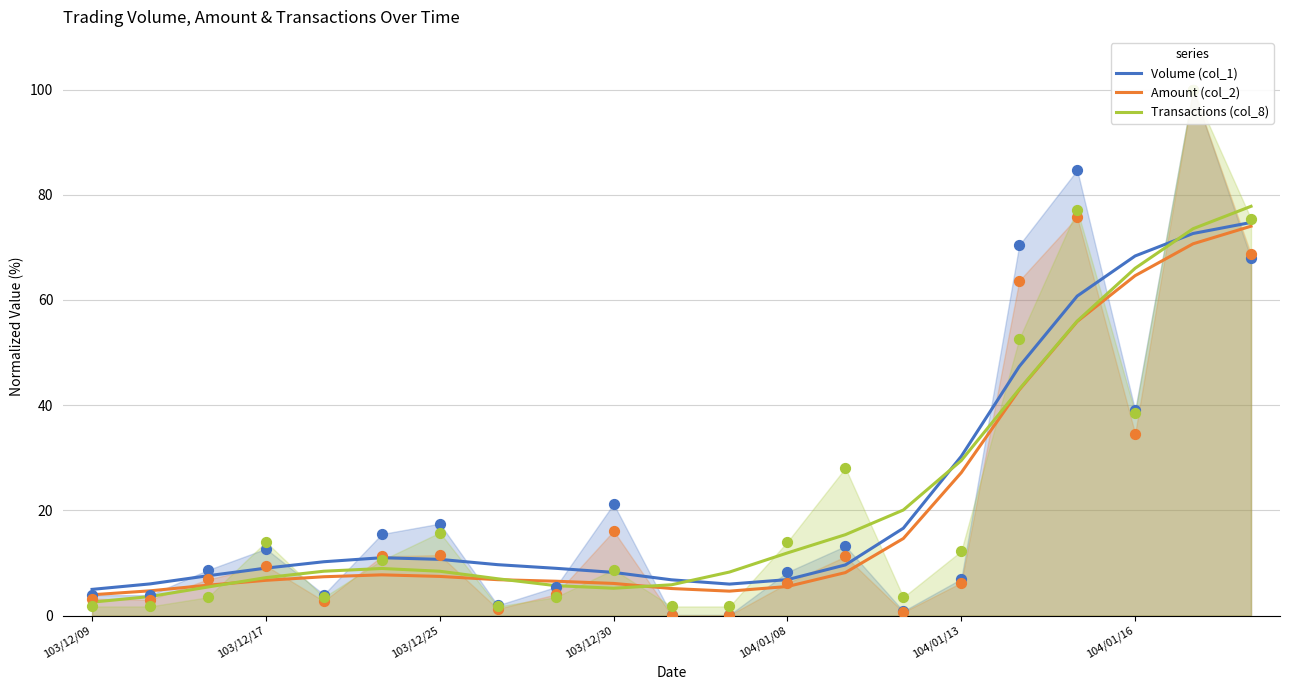

What are all the series names shown in the legend?

Volume (col_1), Amount (col_2), Transactions (col_8)